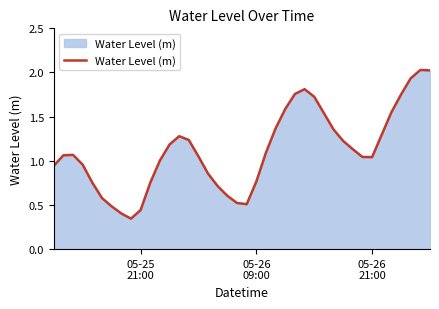

Count the number of data series in this chart.

1